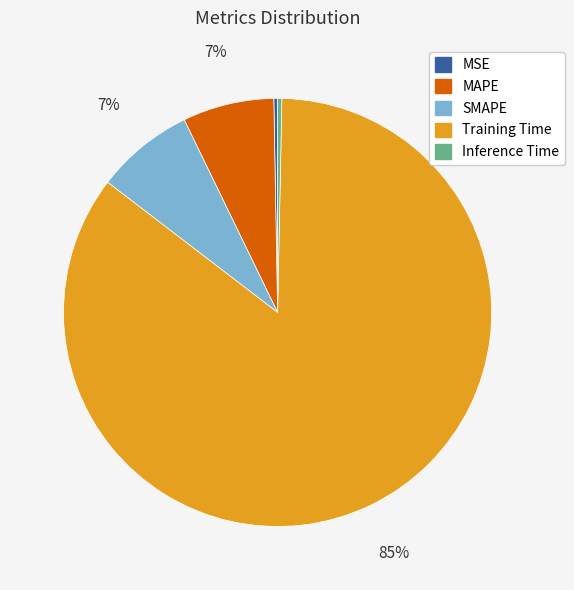

Is it true that MSE is 0% of the pie?

True